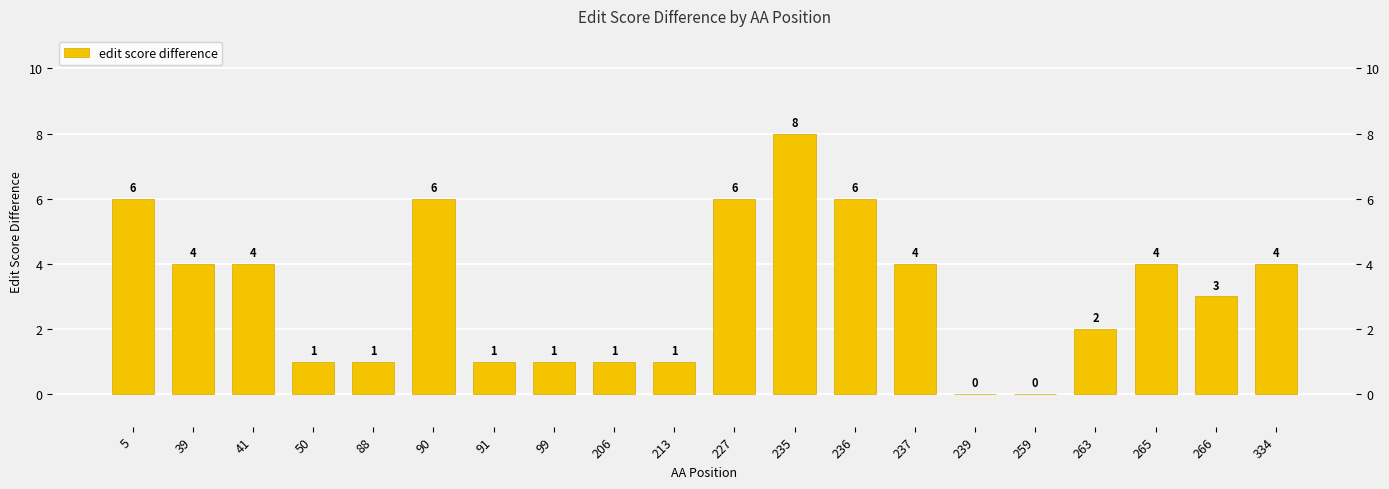

What is the sum of the values at 237 and 227?

10